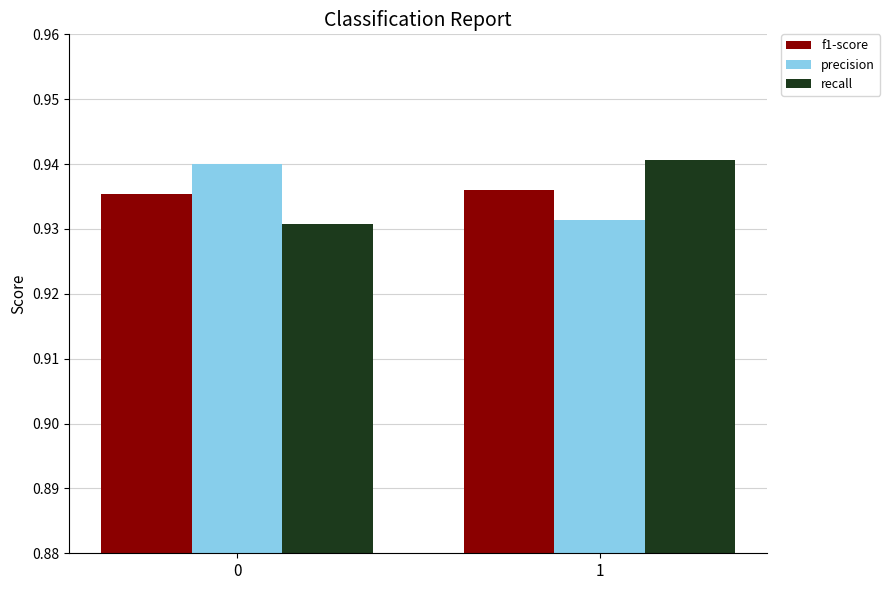

Is the value of f1-score at 1 greater than the value of recall at 0?

Yes